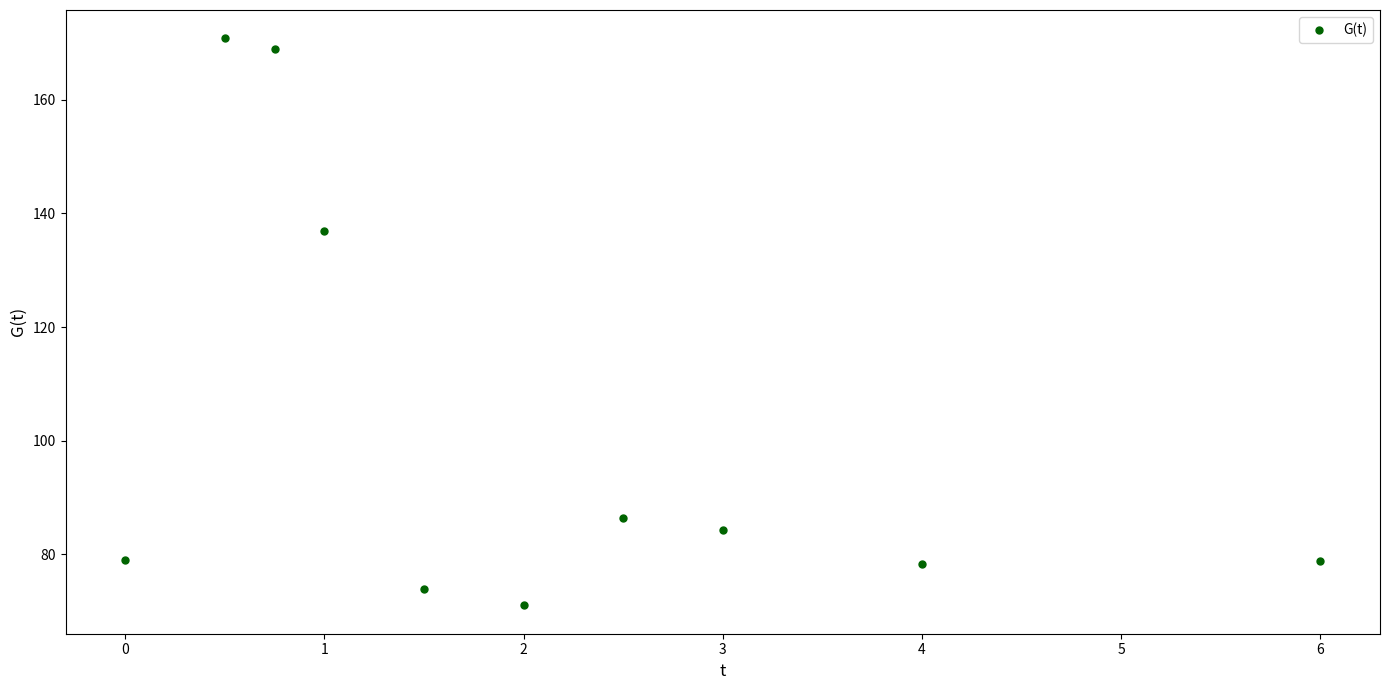

What is the average Y value?

102.8